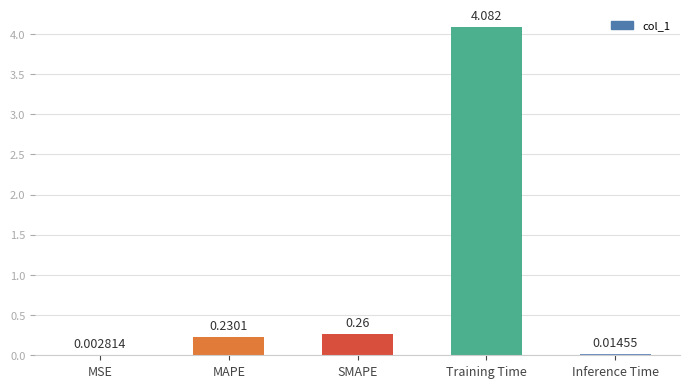

Count the number of categories in the chart.

5